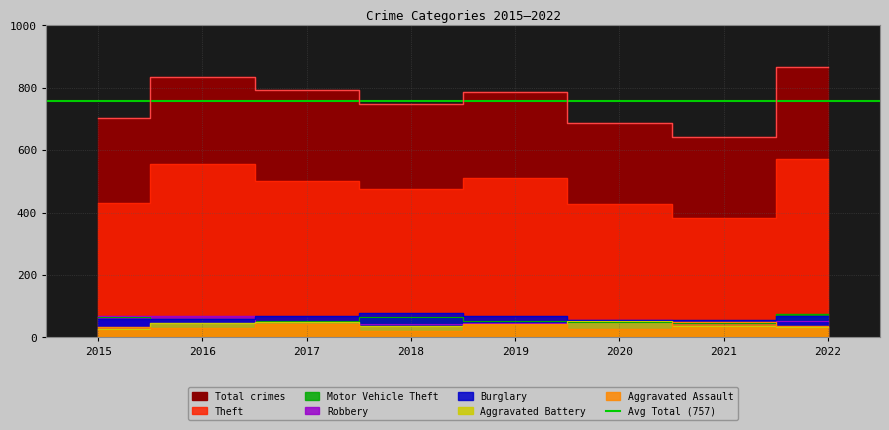

True or false: Motor Vehicle Theft and Theft intersect in this chart.

False